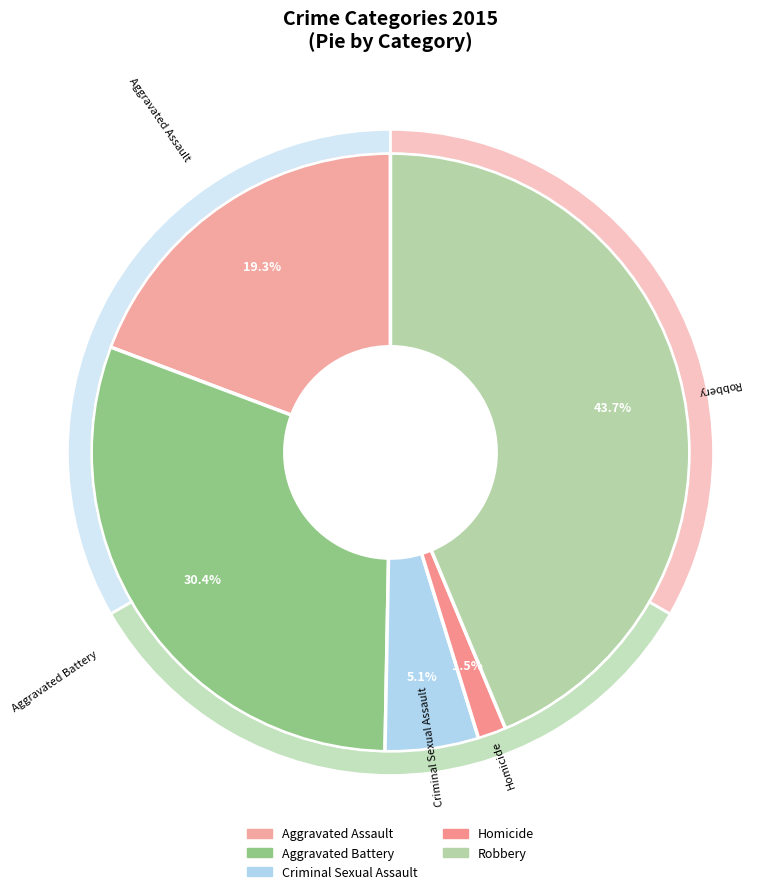

How much of the chart is everything except Aggravated Assault?

80.7%